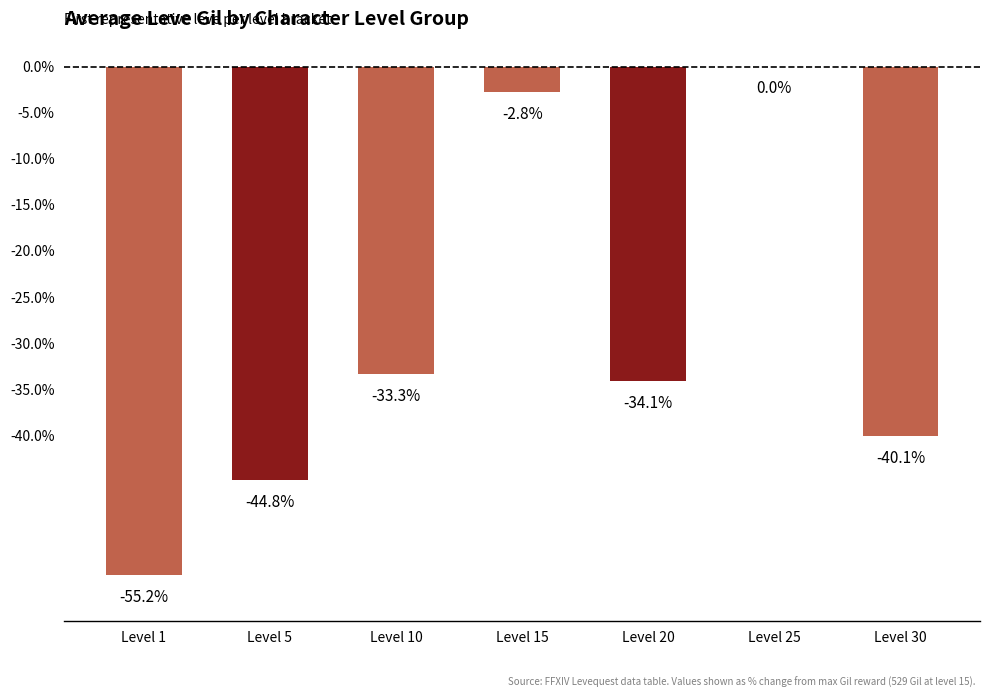

Which has a higher value, Level 20 or Level 15?

Level 15